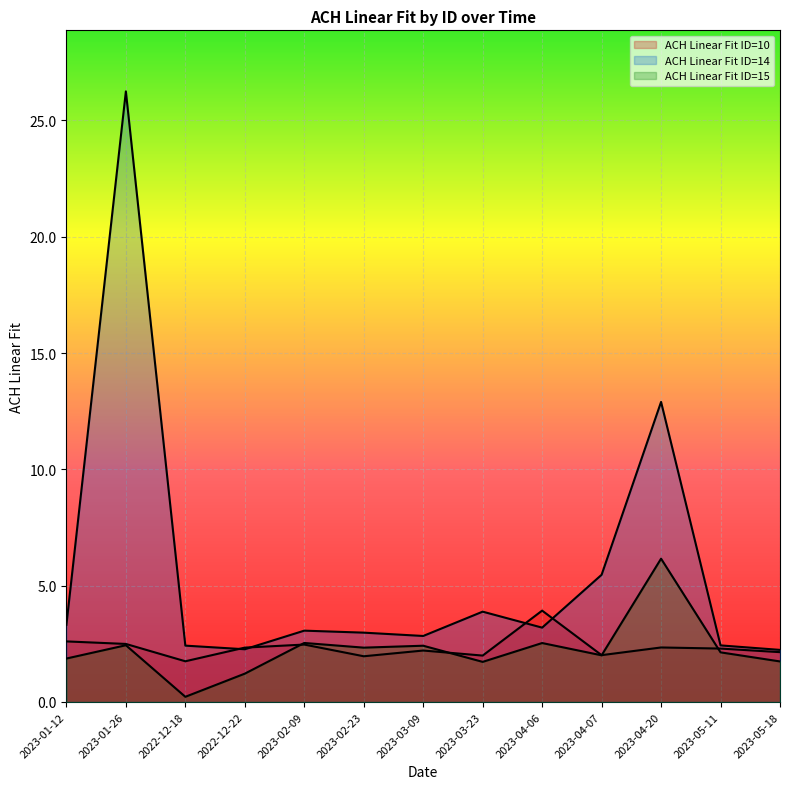

What is the value of the ACH Linear Fit ID=10 line point at the 1st from the left?

2.6